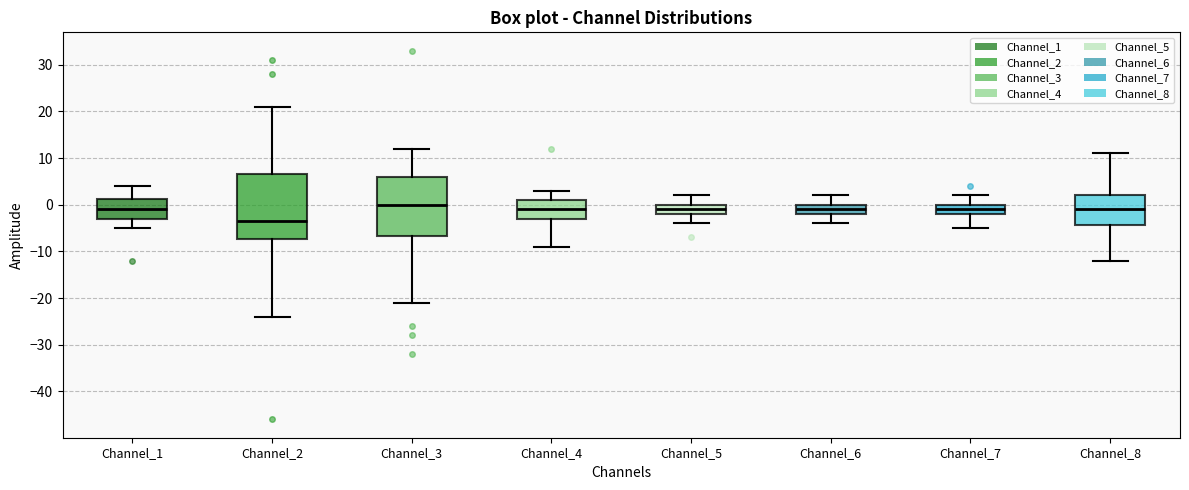

Reading left to right, transcribe this box plot: for each box, give where its median line is, the range the box spans, and where its two whiskers end, as read against the y-axis. The values are not printed on the chart, so give them approximately, as read against the axis.

Channel_1: median -1, box -3 to 1, whiskers -5 to 4
Channel_2: median -3, box -7 to 7, whiskers -24 to 21
Channel_3: median 0, box -7 to 6, whiskers -21 to 12
Channel_4: median -1, box -3 to 1, whiskers -9 to 3
Channel_5: median -1, box -2 to 0, whiskers -4 to 2
Channel_6: median -1, box -2 to 0, whiskers -4 to 2
Channel_7: median -1, box -2 to 0, whiskers -5 to 2
Channel_8: median -1, box -4 to 2, whiskers -12 to 11